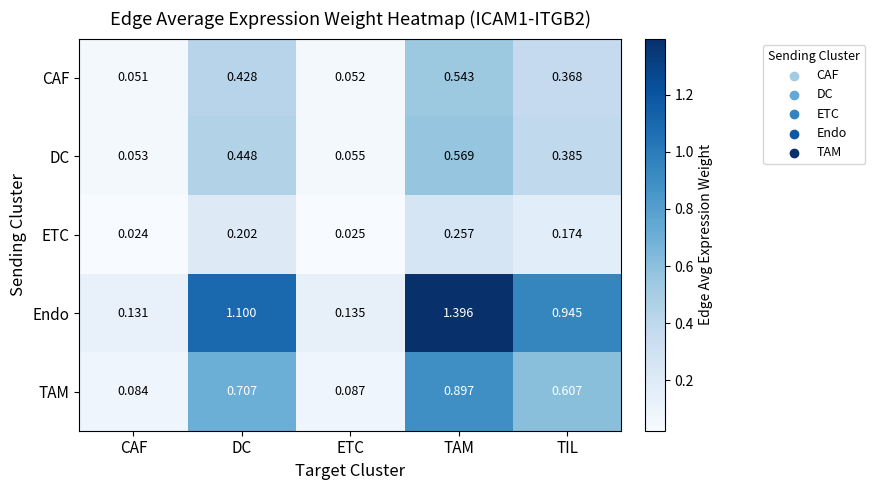

List the series in order of their peak value, lowest first.

ETC, CAF, DC, TAM, Endo